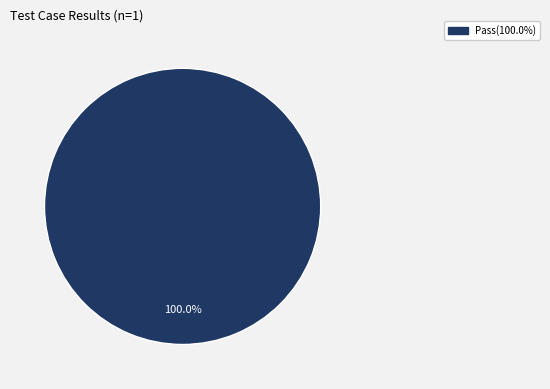

Is there any slice that represents more than half of the pie?

Yes